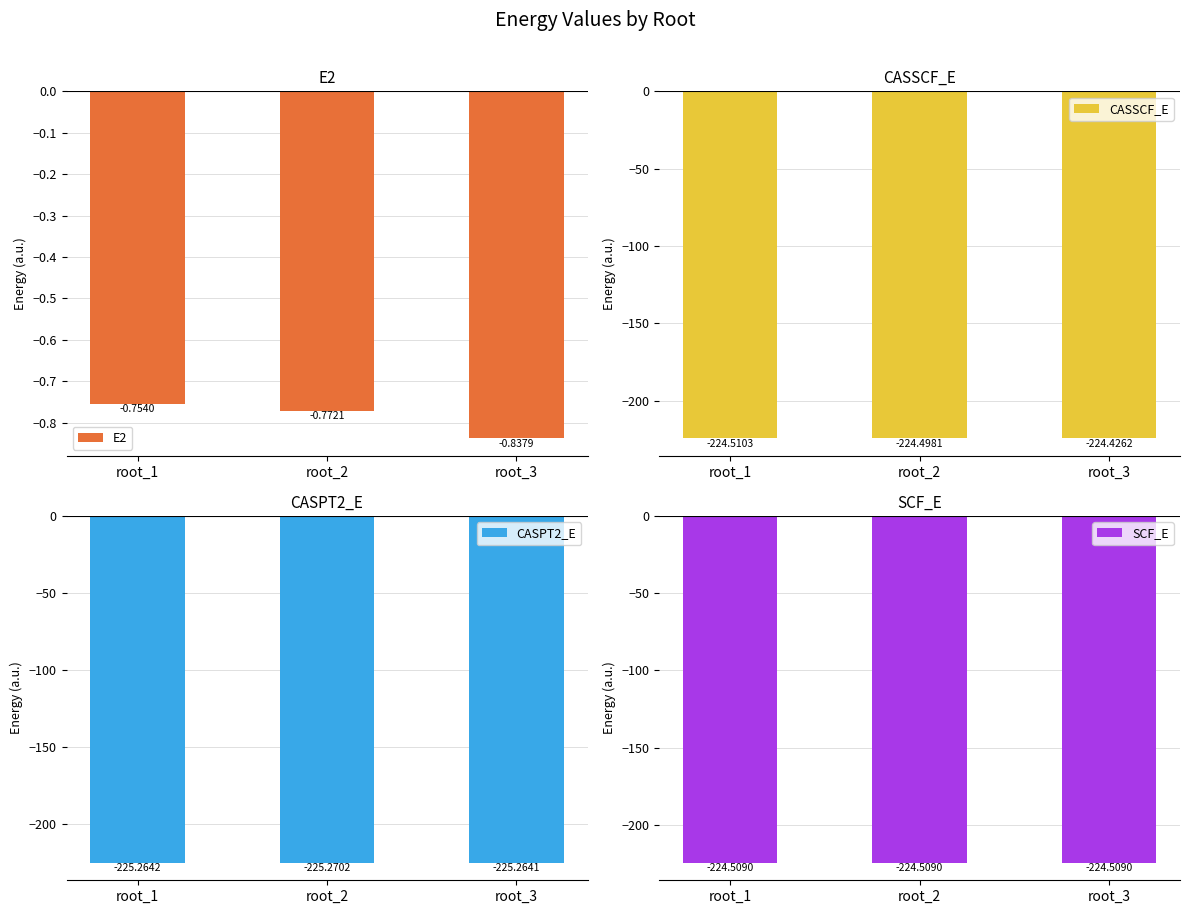

At which label is CASSCF_E closest to -224?

root_3